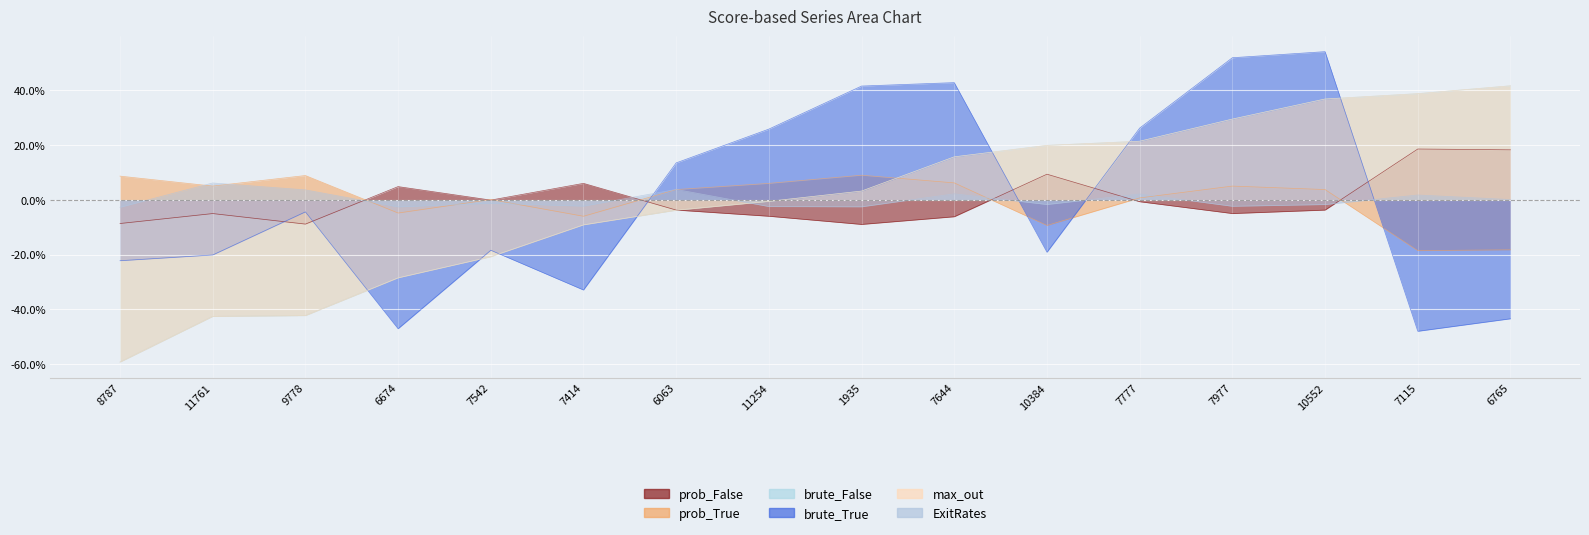

After their last crossing, which series has the higher values: brute_True or brute_False?

brute_False